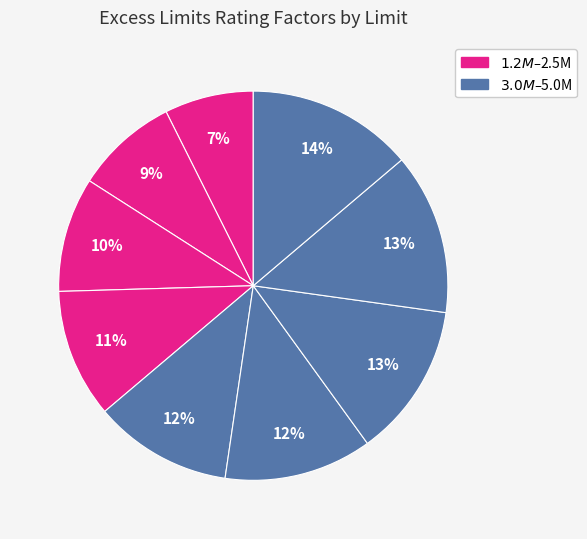

How many segments does this pie chart have?

9